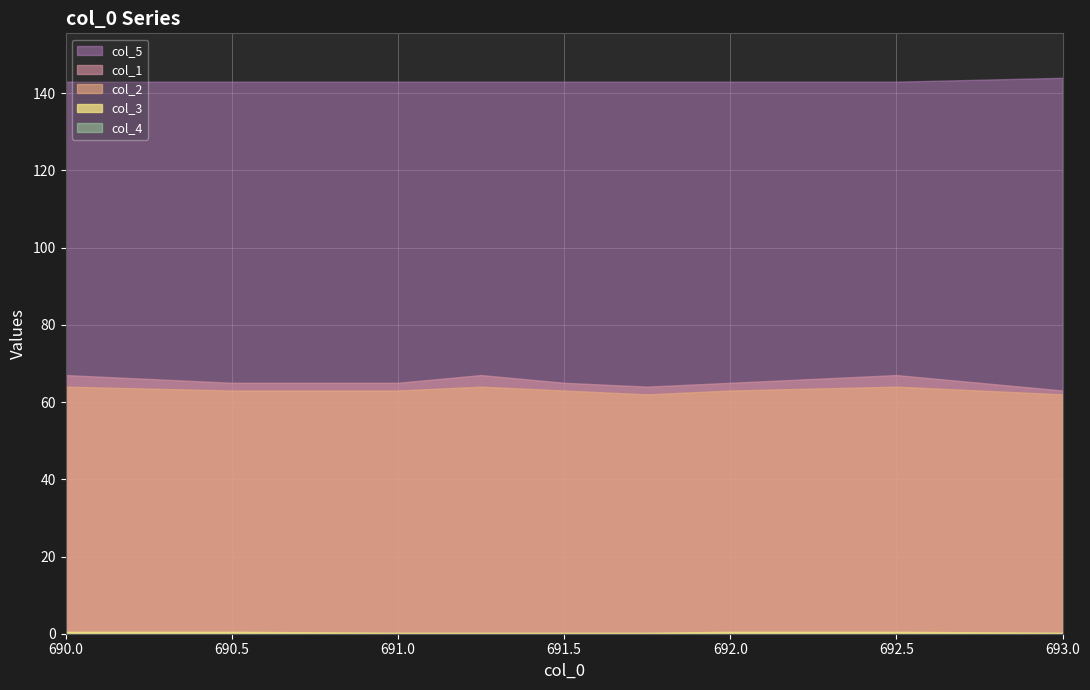

Count the number of categories in the chart.

9